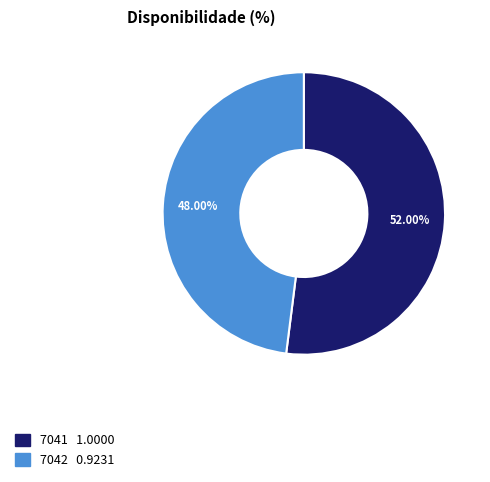

Which has a higher value, 7042 or 7041?

7041